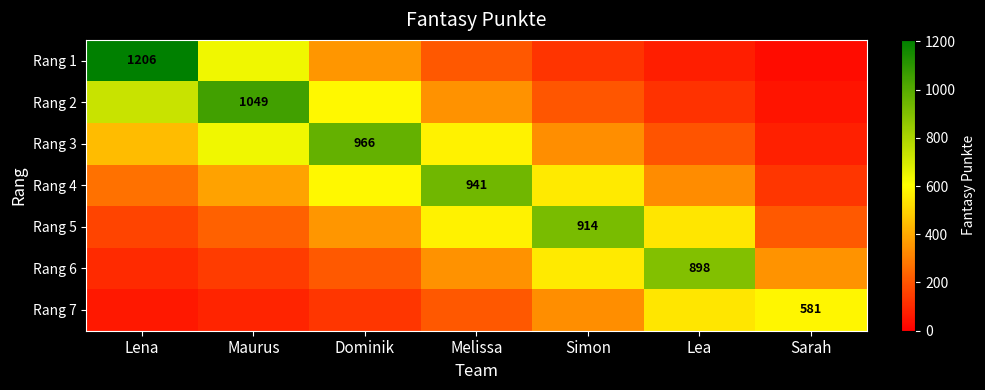

The value of Rang 3 at Sarah is 78.6. True or false?

True